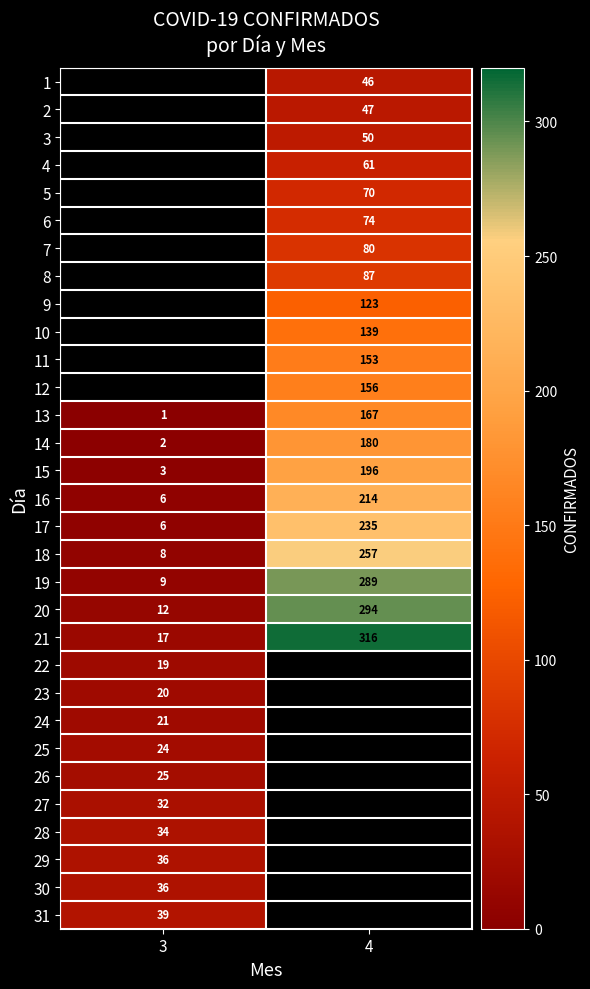

True or false: 27 has a value of 32 at 3.

True